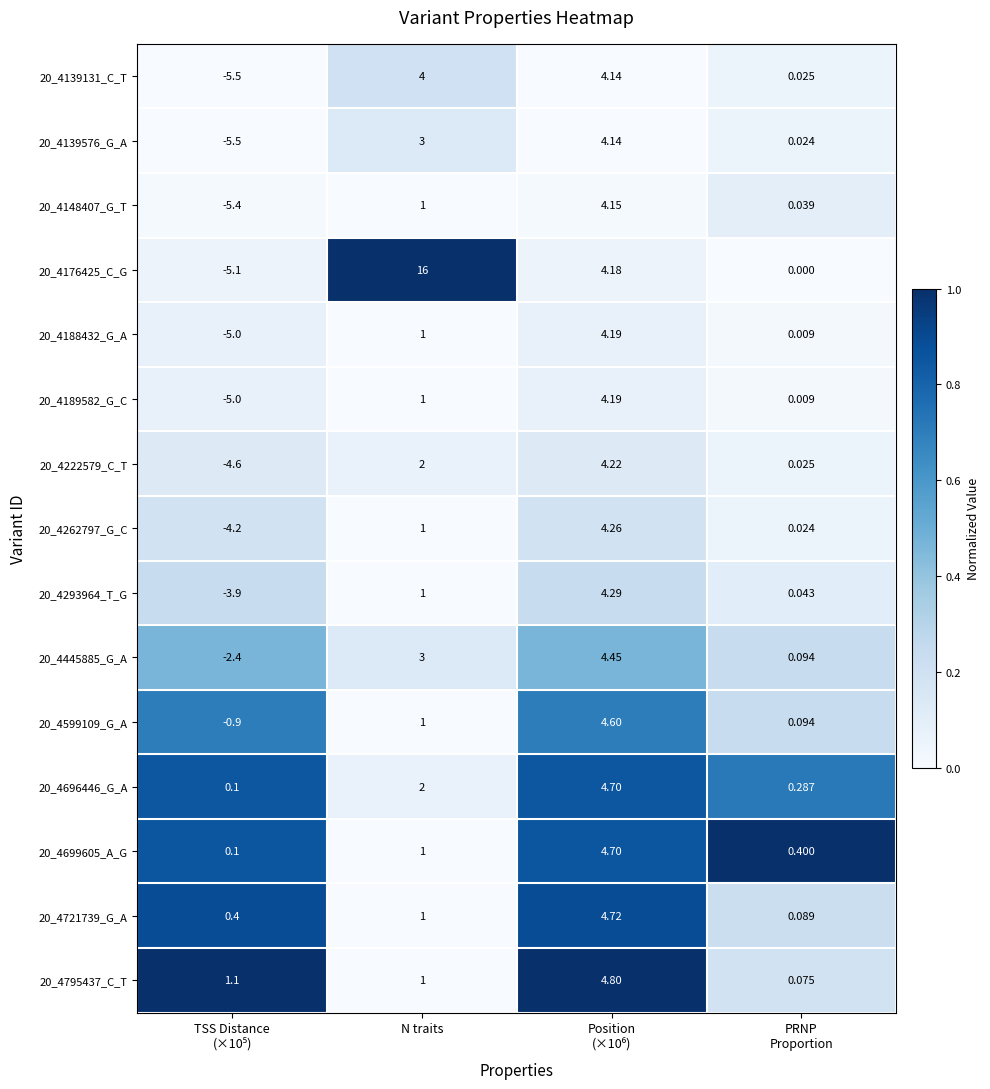

What is the total value across all series at PRNP
Proportion?

1.2